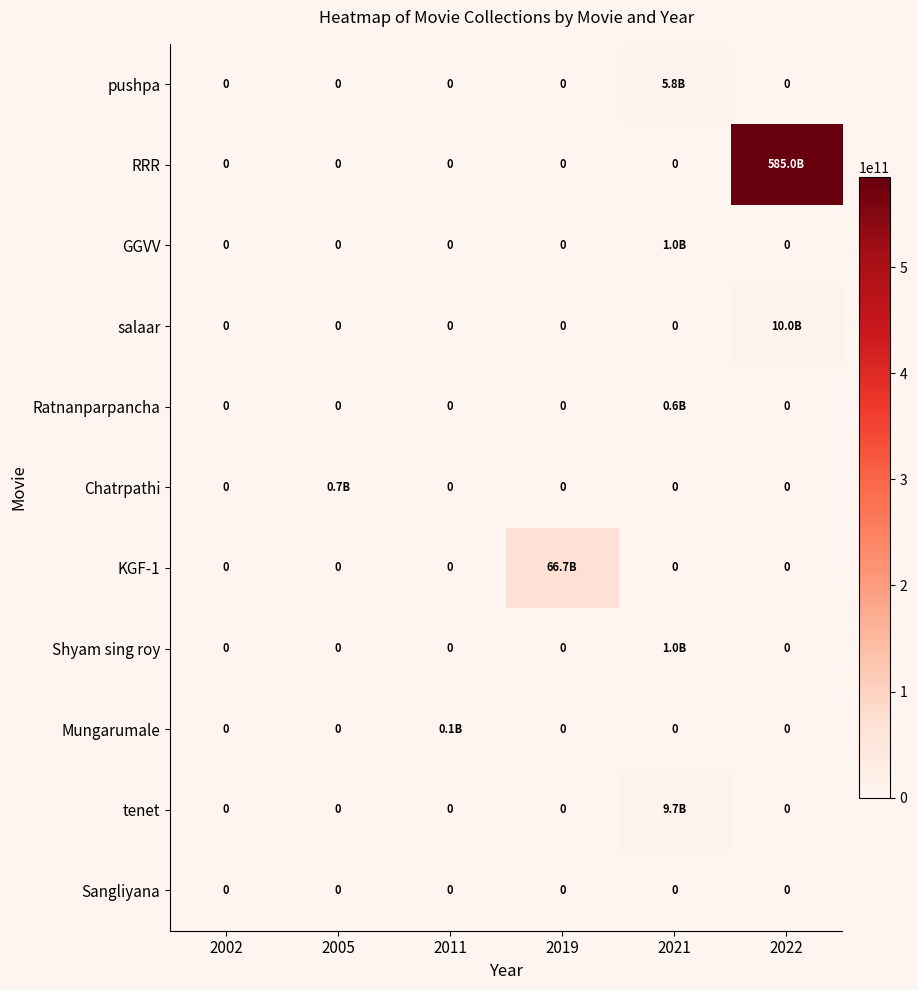

How many values in the pushpa series exceed 0?

1